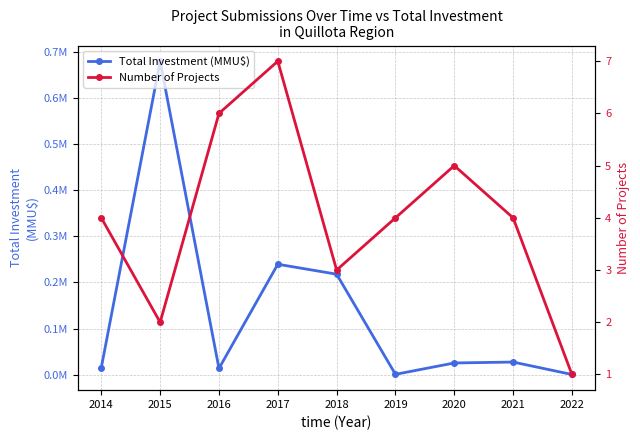

True or false: Number of Projects and Total Investment (MMU$) cross at least once.

False